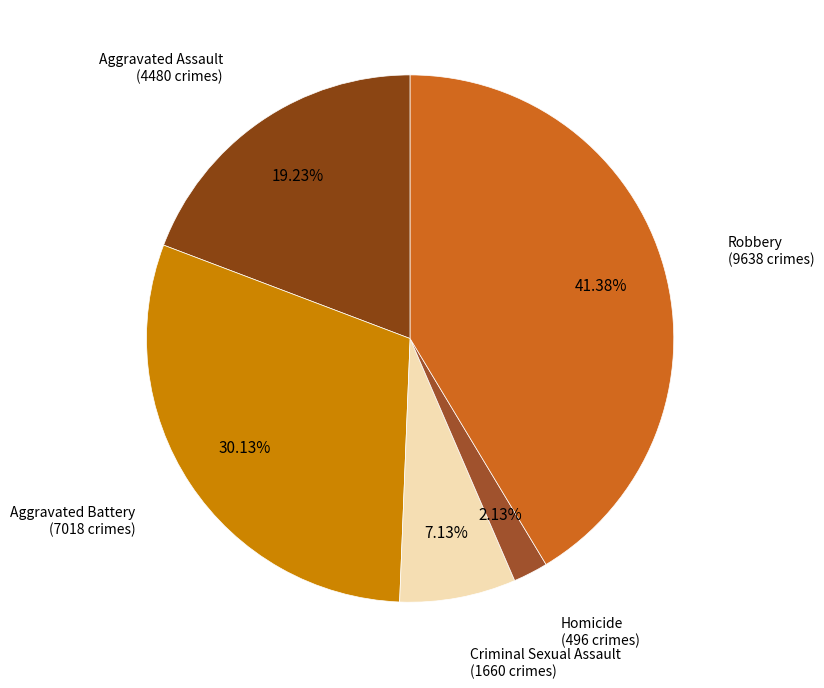

What is the smallest slice in the pie chart?

Homicide